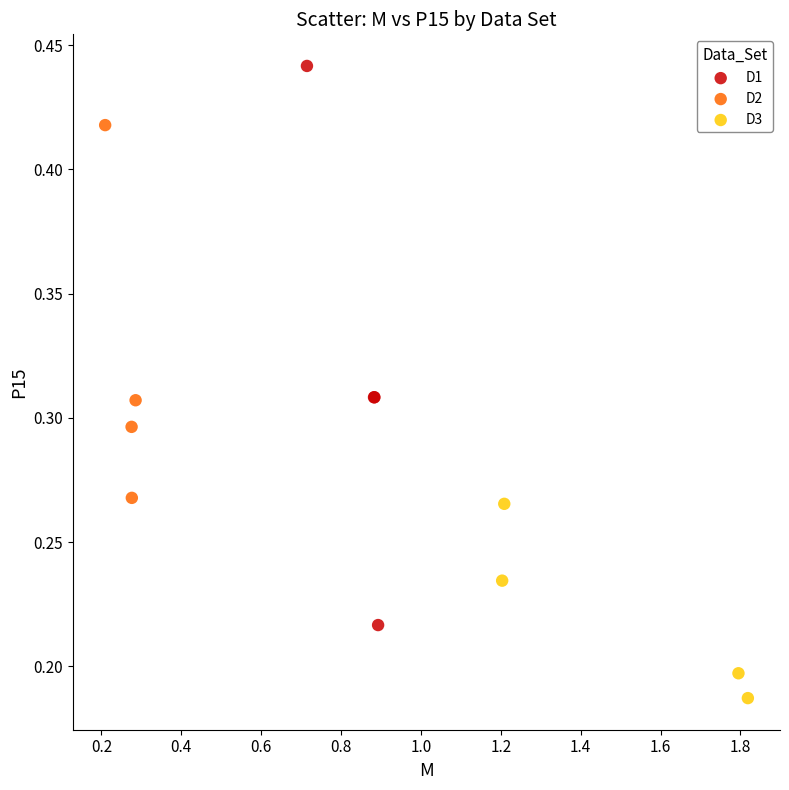

Which series contains the lowest Y value?

D3